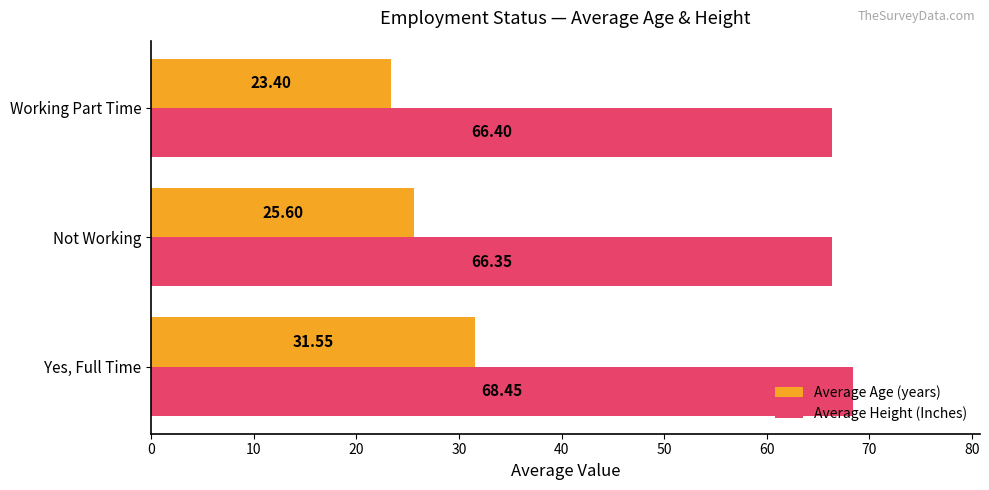

What is the minimum value shown in the chart?

23.4